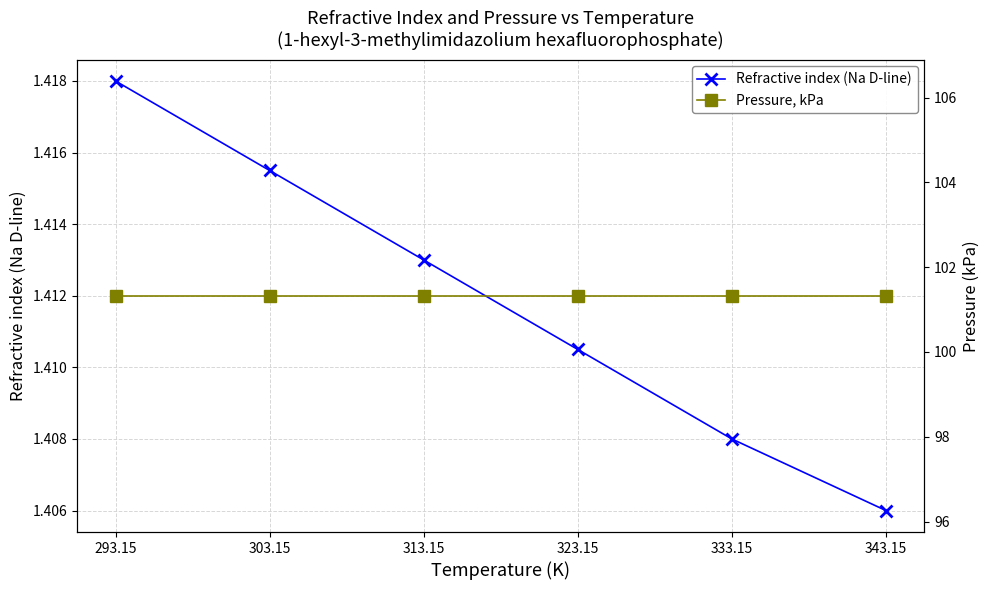

List the series in order of their overall mean, lowest first.

Refractive index (Na D-line), Pressure, kPa